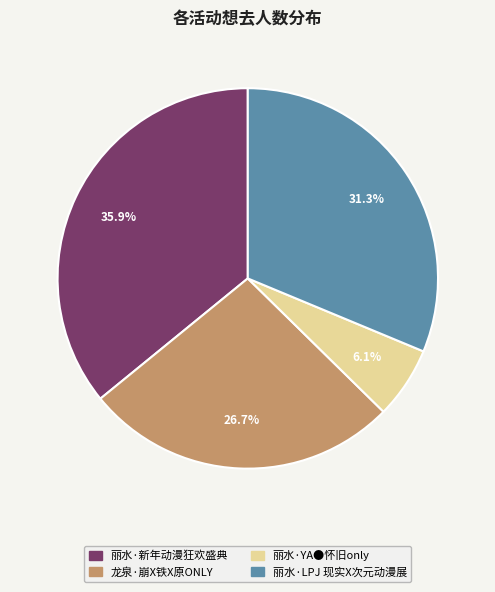

What is the largest slice in the pie chart?

丽水·新年动漫狂欢盛典